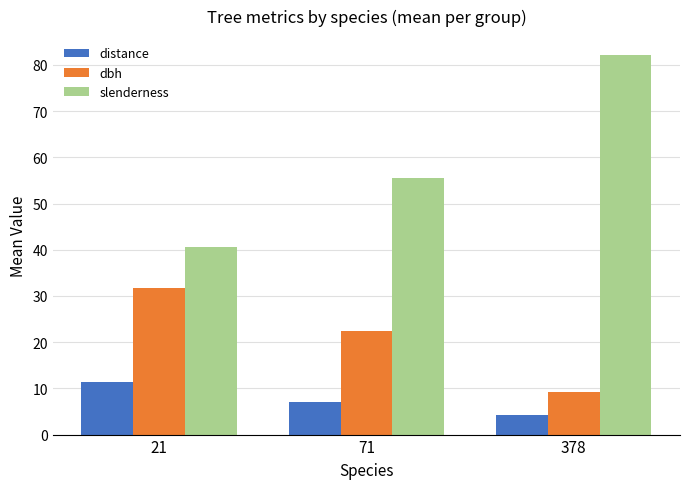

True or false: slenderness has a value of 70.6 at 21.

False